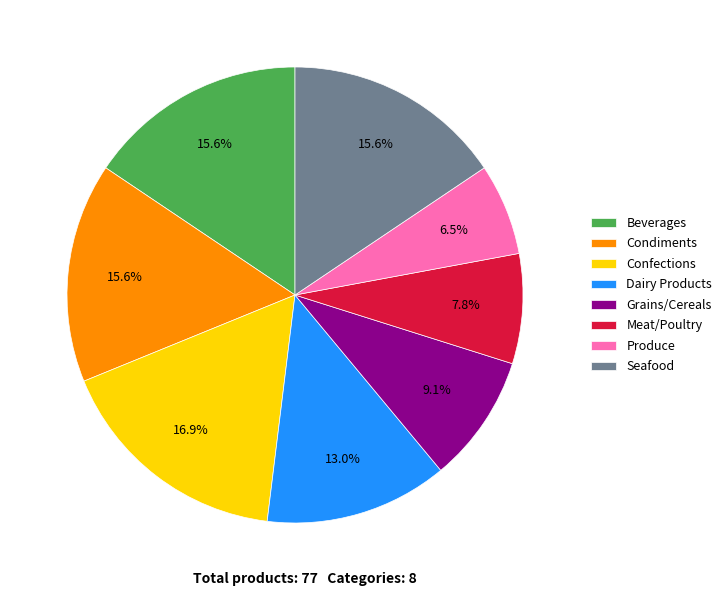

Which slice is the largest?

Confections